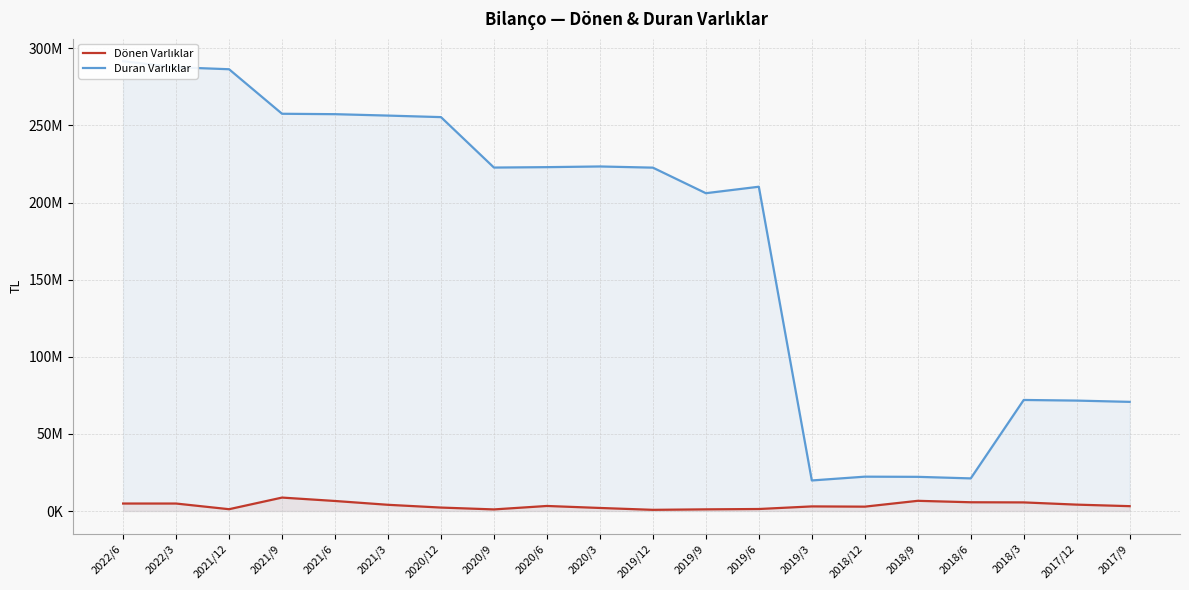

How many distinct data groups are displayed?

2